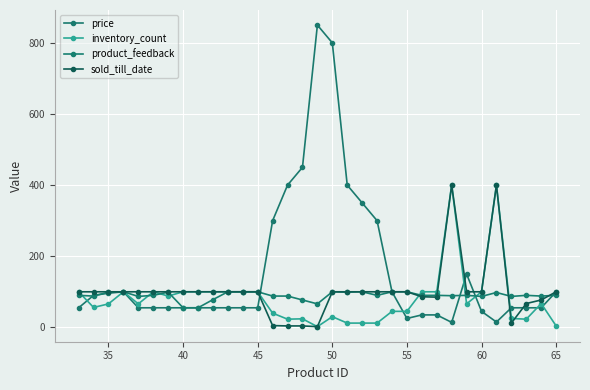

How many series are shown in this chart?

4